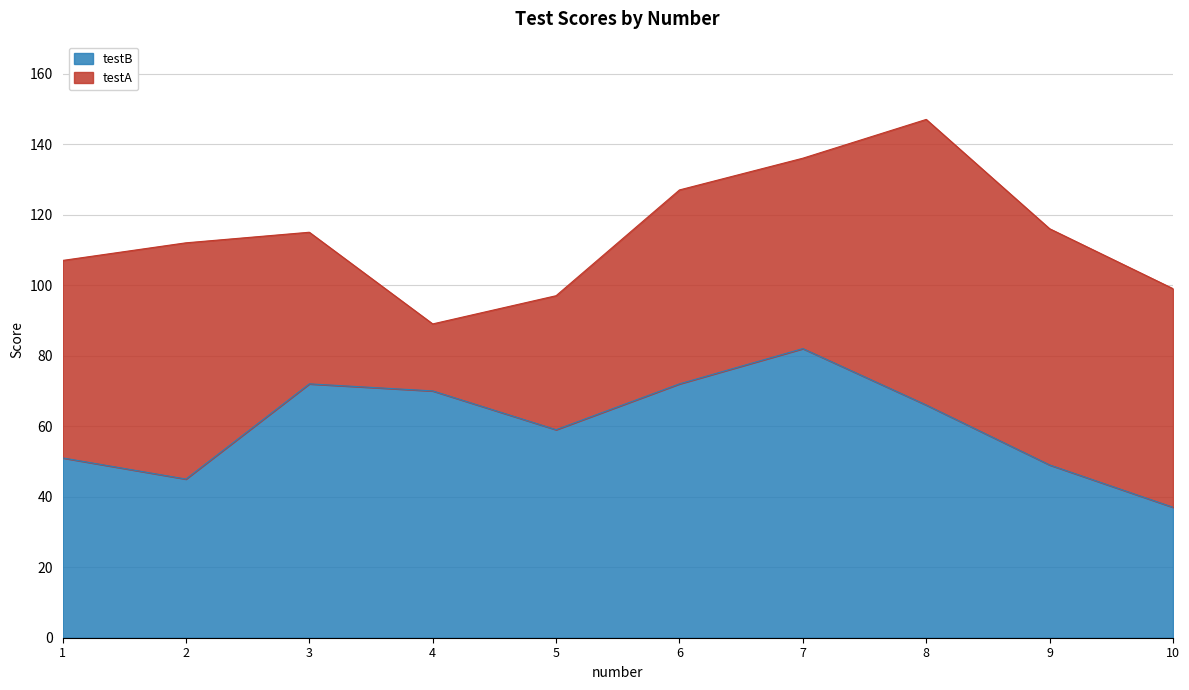

Rank the categories by value from lowest to highest.

10, 2, 9, 1, 5, 8, 4, 3, 6, 7